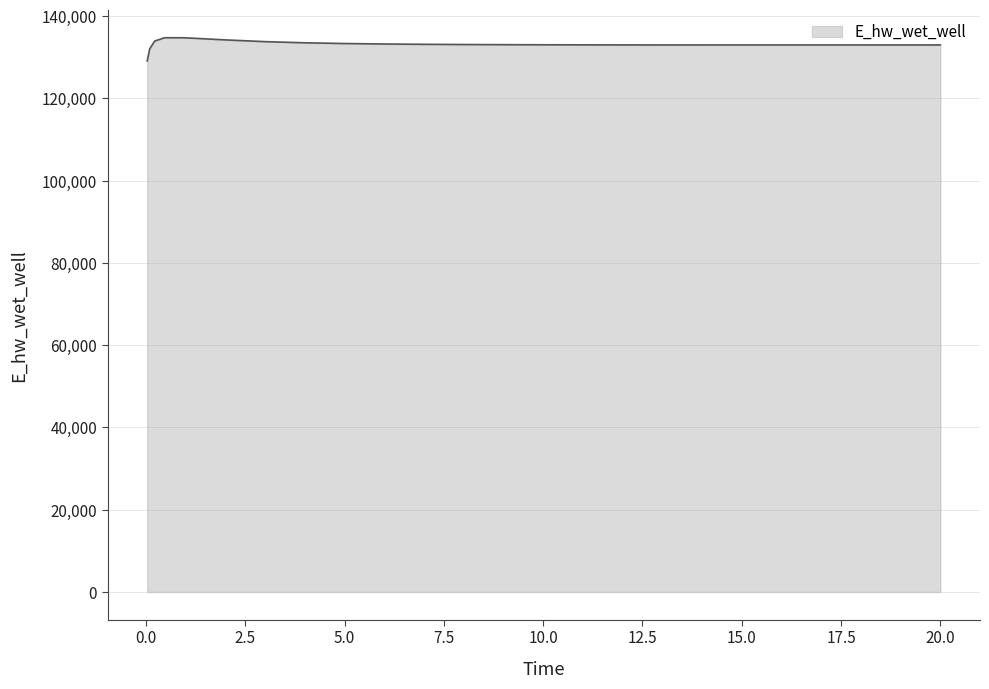

What is the difference between the maximum and minimum values?

5649.3